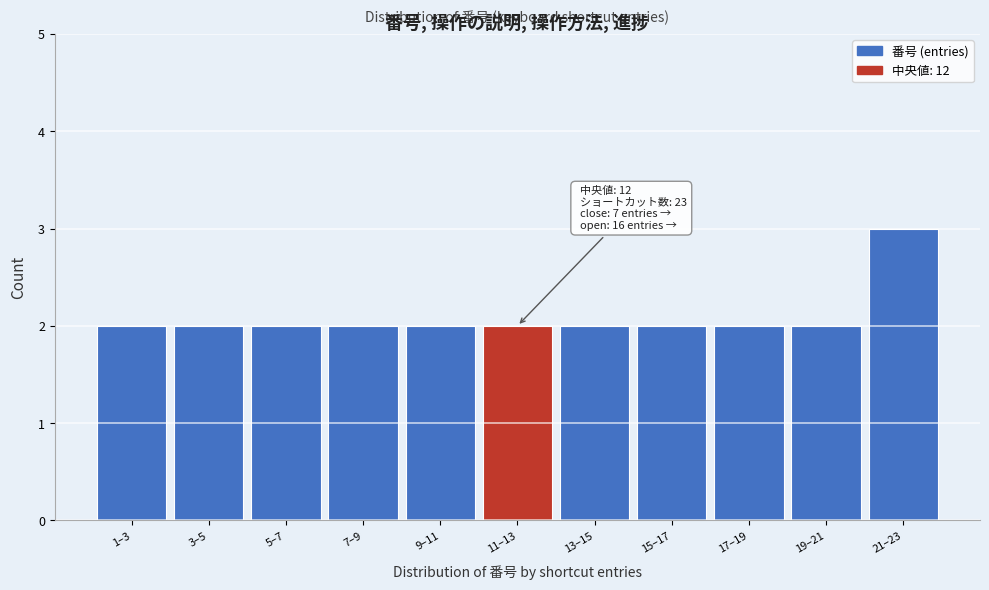

Reading right to left, what are all the values shown in this chart?

21–23=3	19–21=2	17–19=2	15–17=2	13–15=2	11–13=2	9–11=2	7–9=2	5–7=2	3–5=2	1–3=2